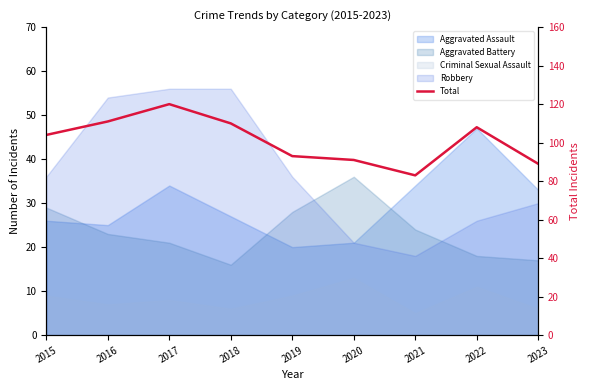

What is the maximum value shown in the chart?

120